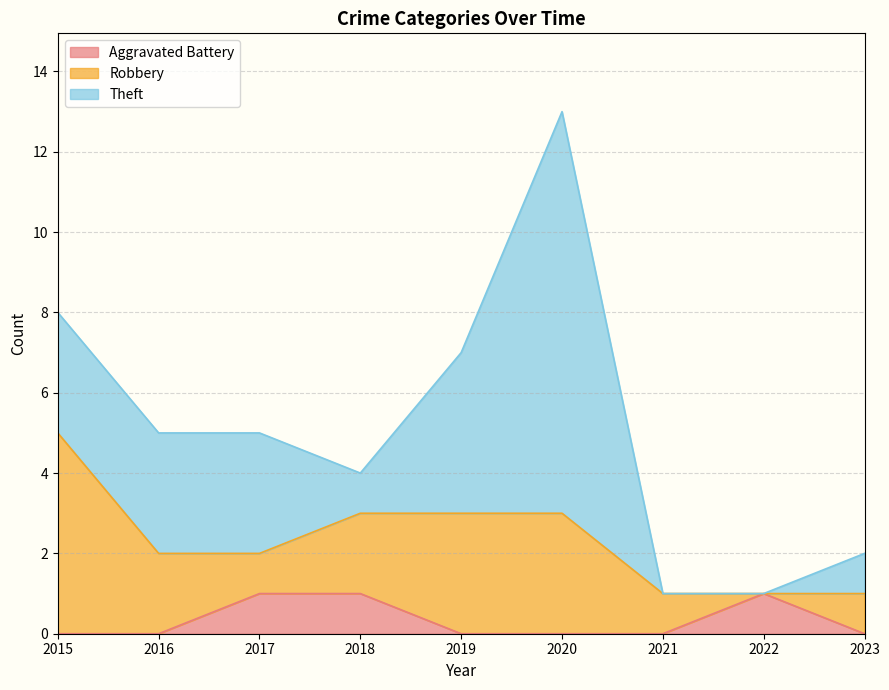

Rank the series by their average value, from highest to lowest.

Theft, Robbery, Aggravated Battery